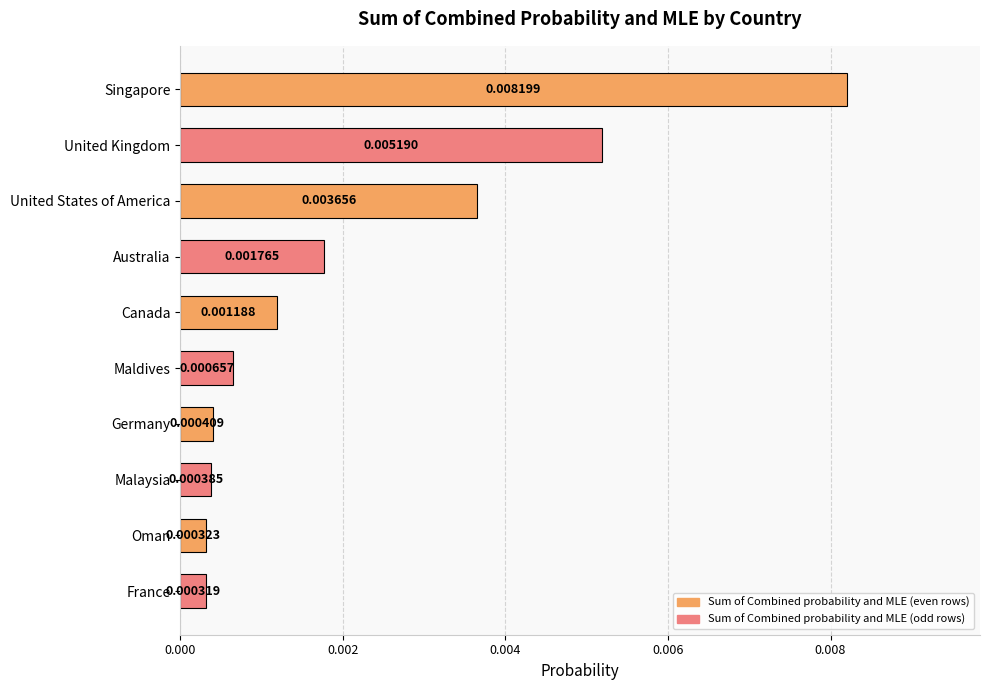

What is the label of the 6th bar from the top?

Maldives